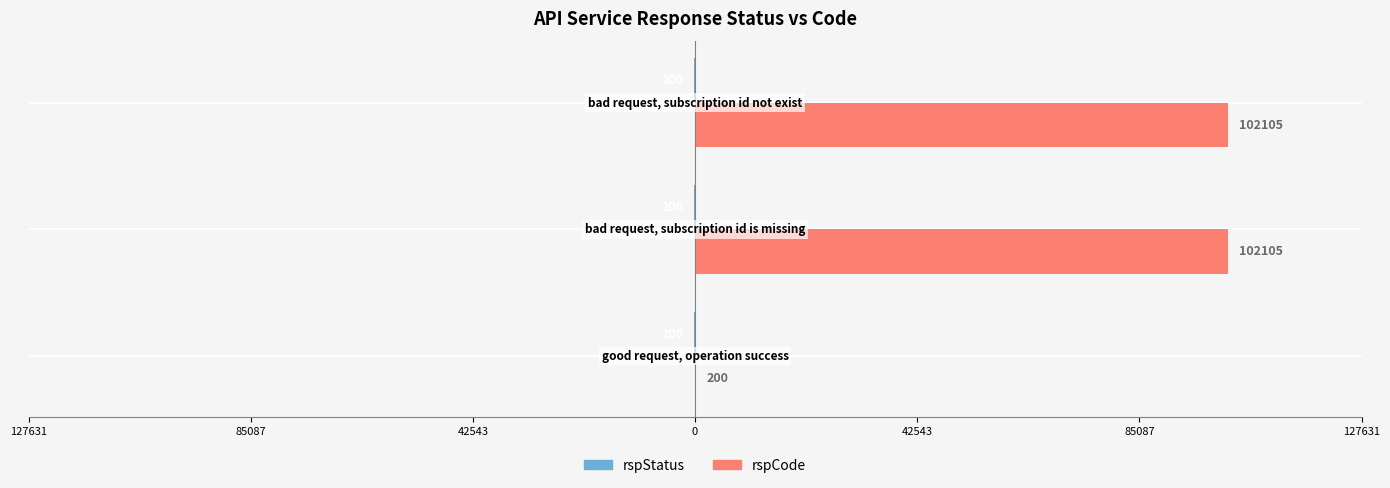

List the series in order of their peak value, lowest first.

rspStatus, rspCode